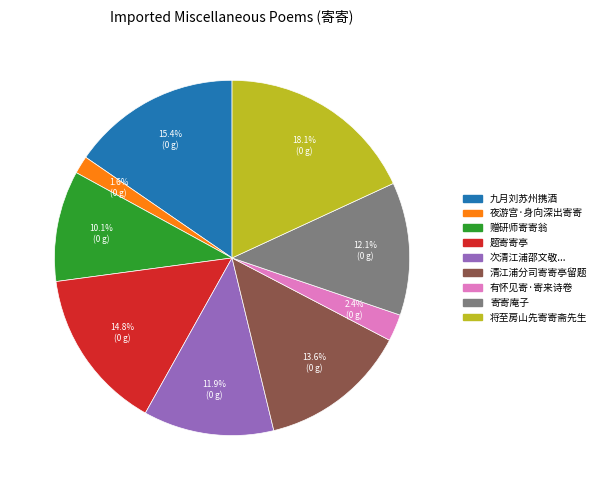

Count the number of slices in the pie.

9